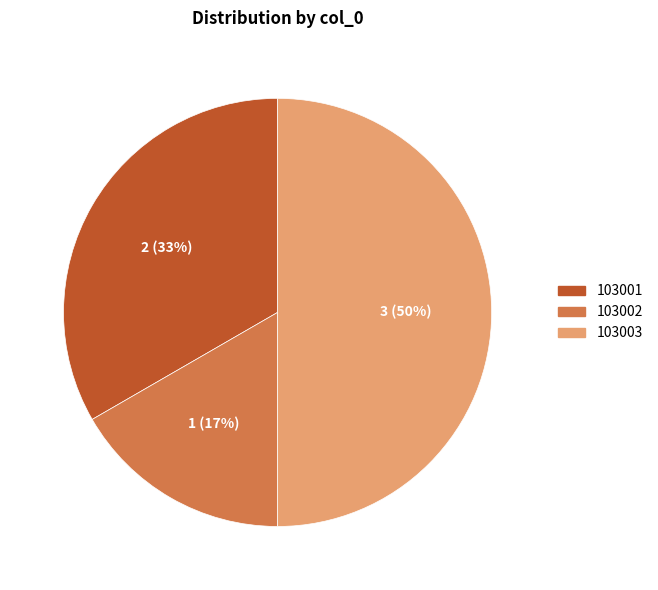

What is the largest slice in the pie chart?

103003